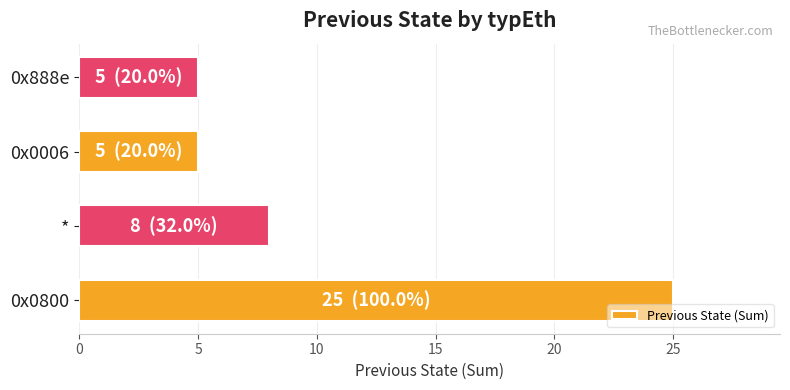

What is the average value?

11